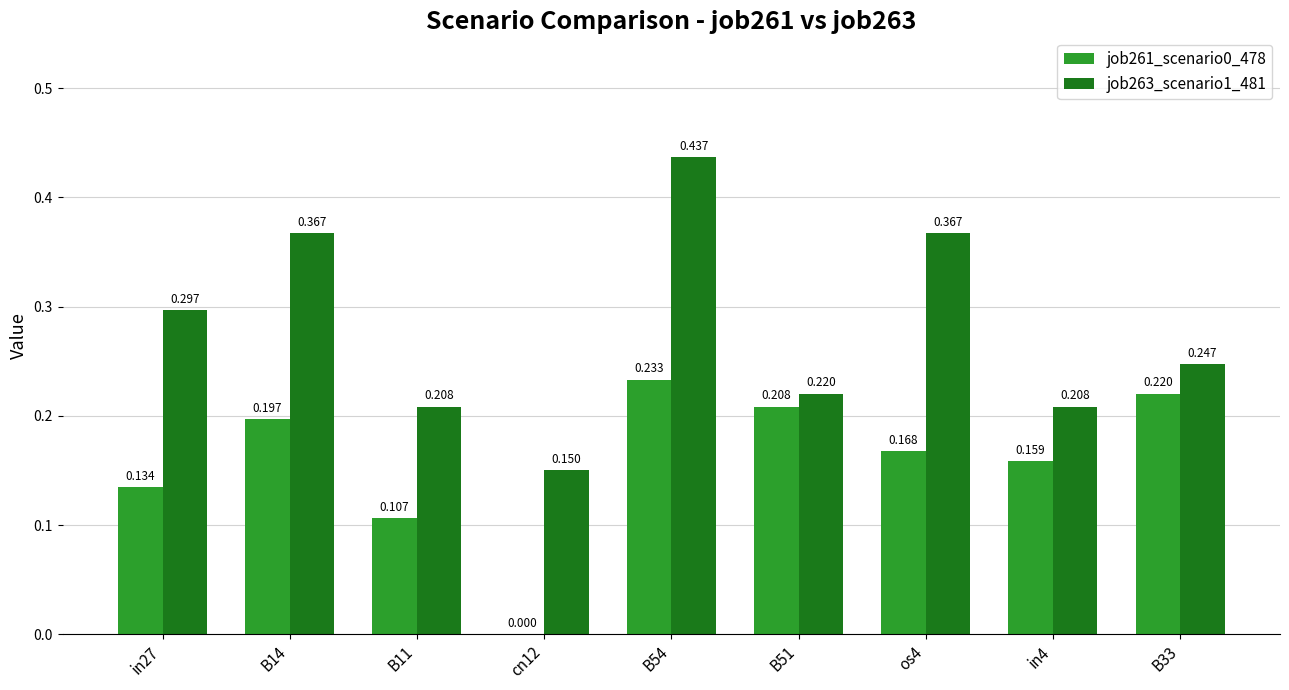

What is the total value across all series at os4?

0.5